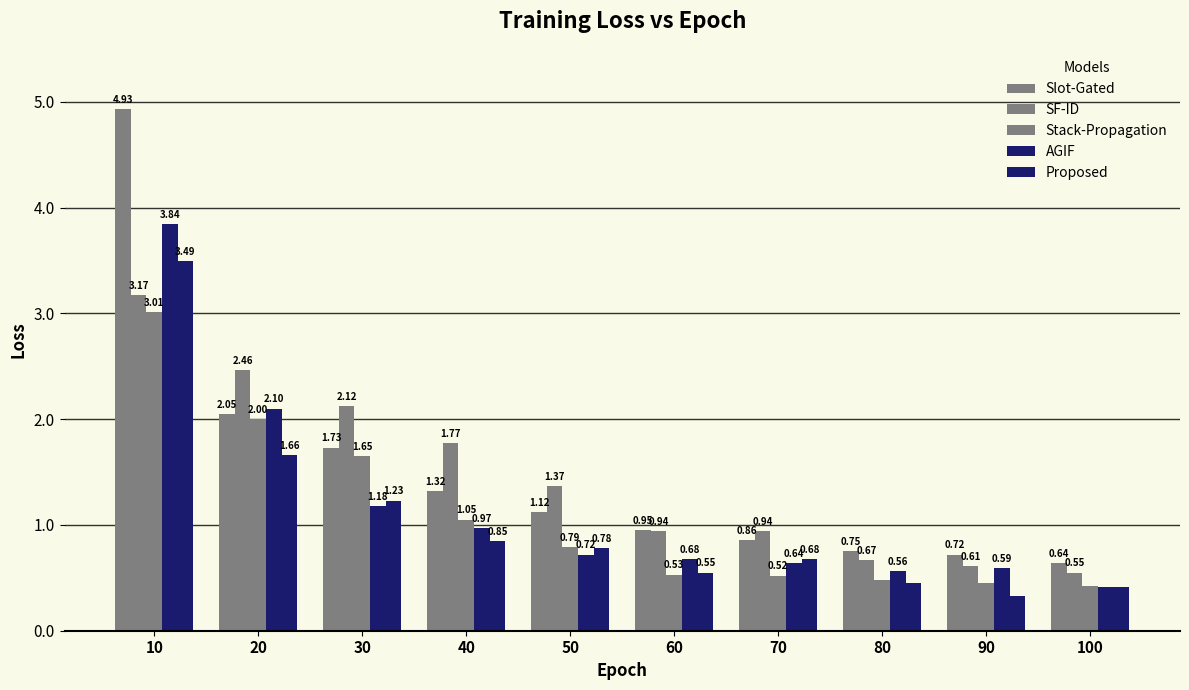

Count the number of data series in this chart.

5